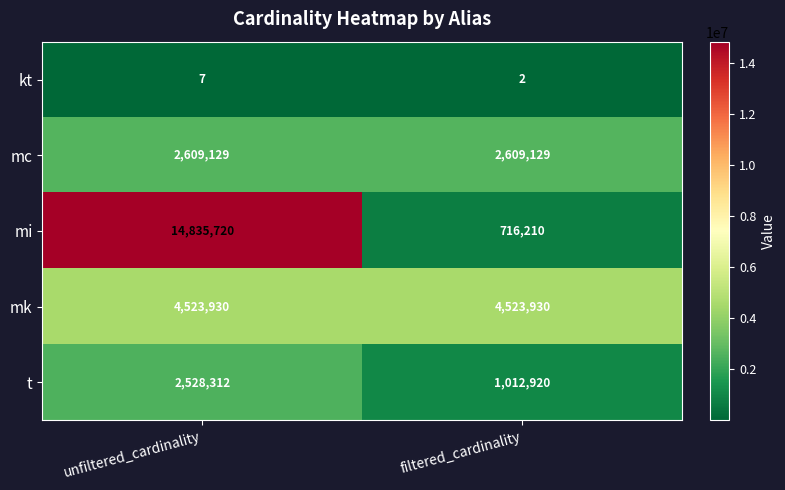

What is the maximum value shown in the chart?

14835720